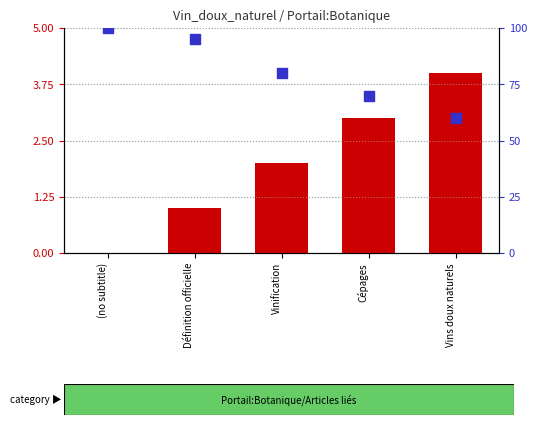

What is the total value across all series at Vinification?

82